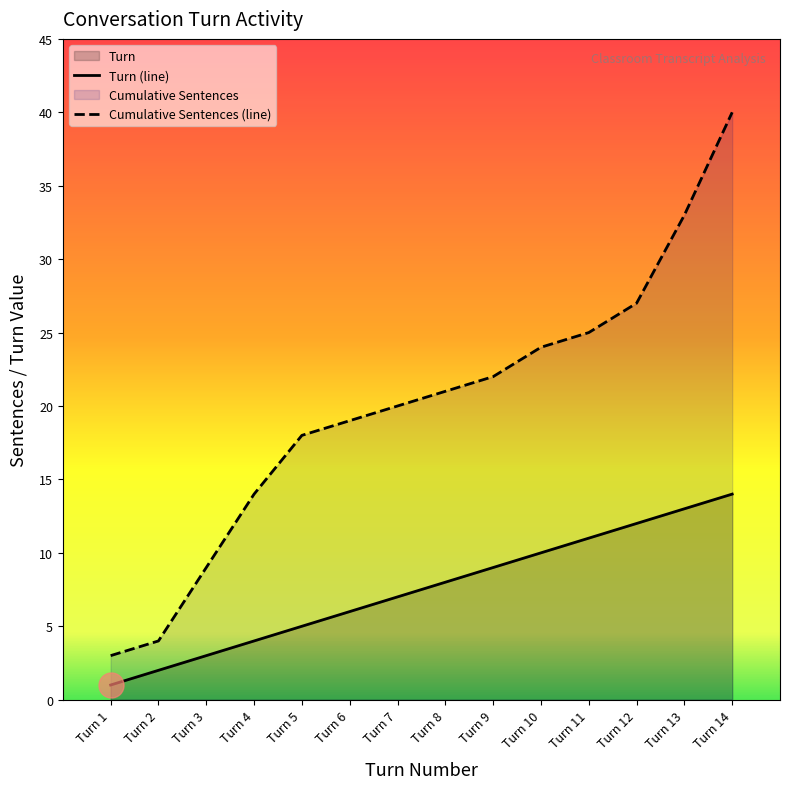

Which series changed the most between Turn 11 and Turn 14?

Cumulative Sentences (line)